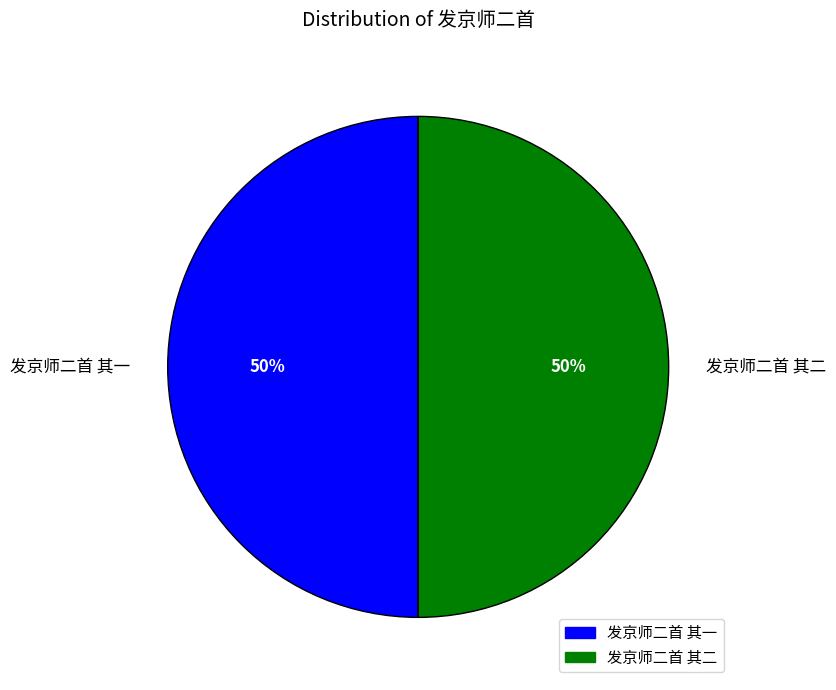

Count the number of slices in the pie.

2